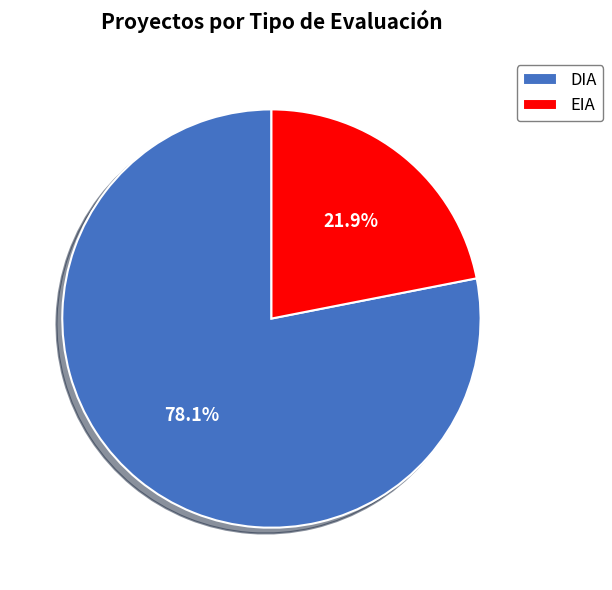

Approximately how many times larger is the value at DIA compared to EIA?

3.6